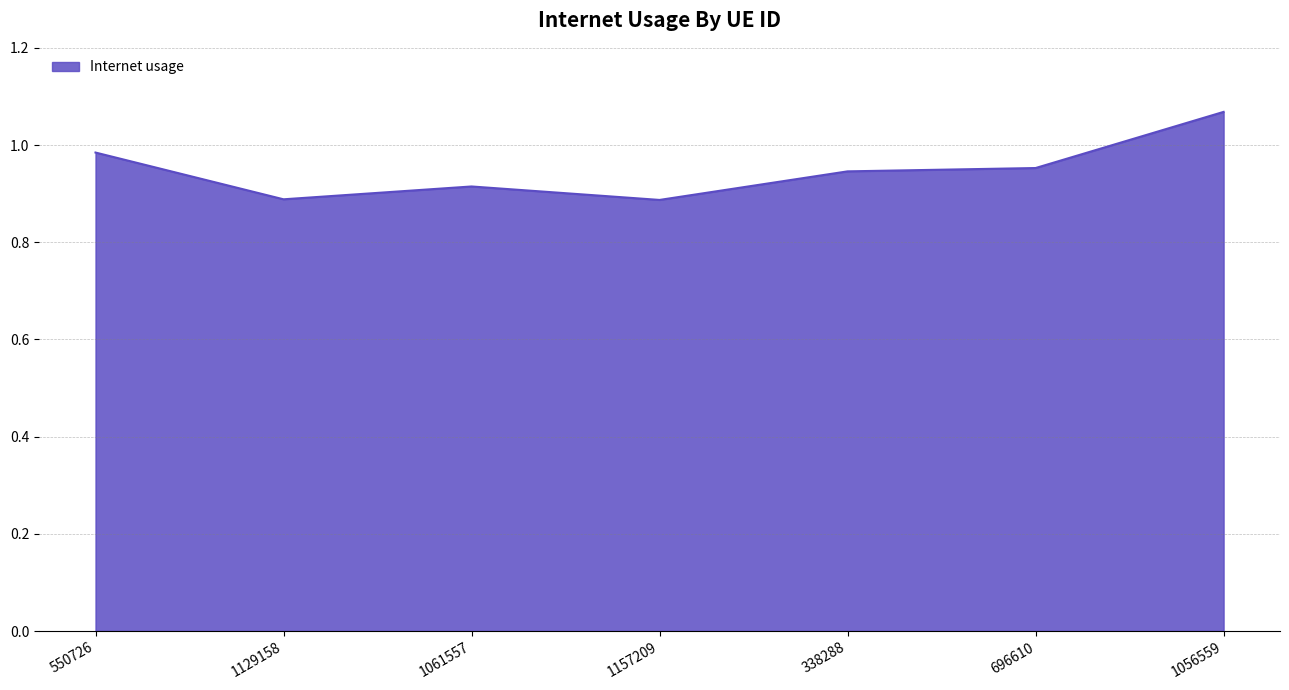

Where is the first local maximum?

1061557